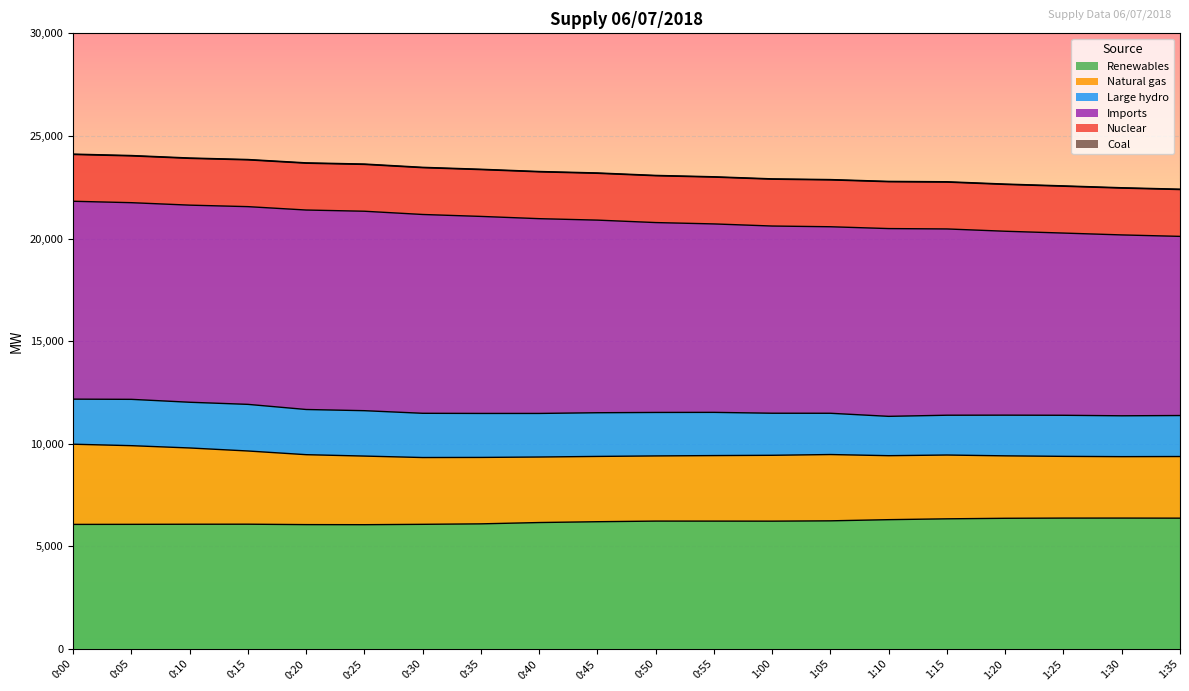

Which has a higher value, 0:15 or 0:20?

0:15